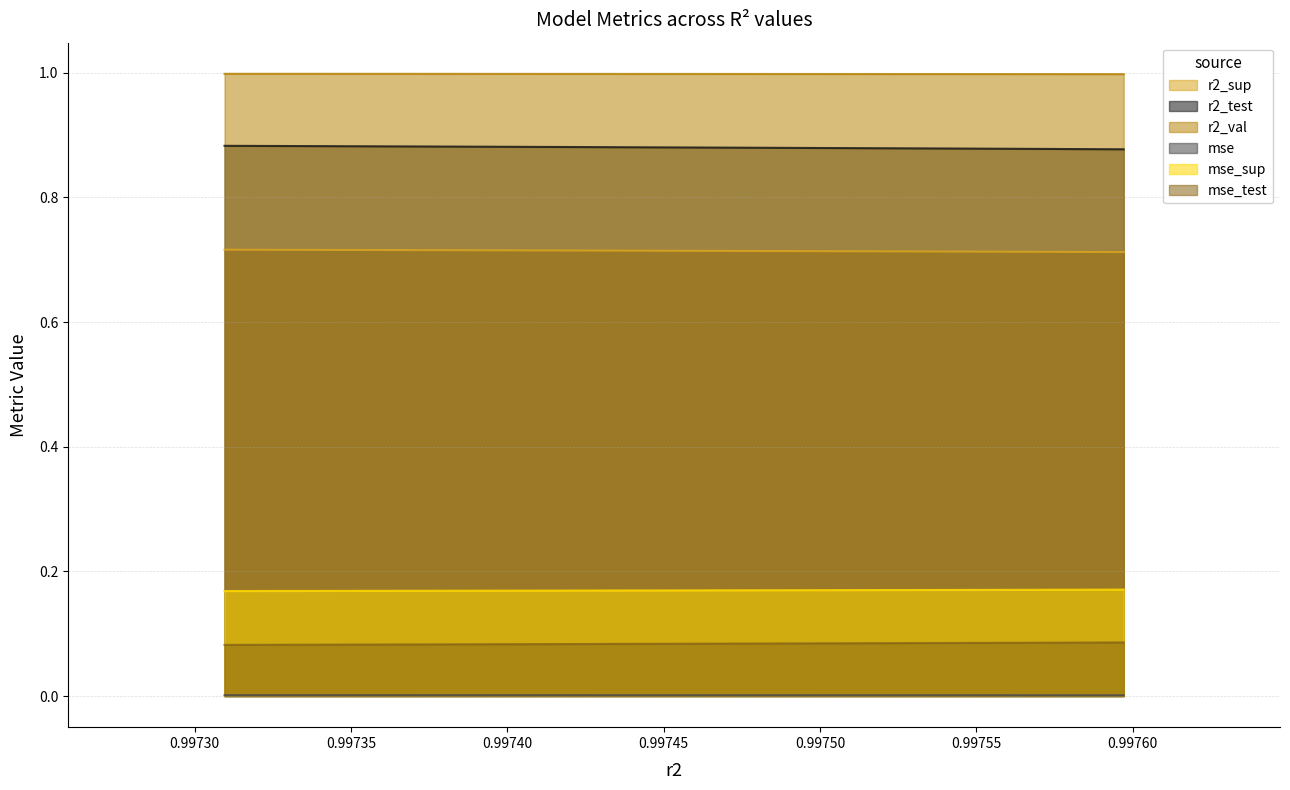

Does the chart display data point markers on the line(s)?

No